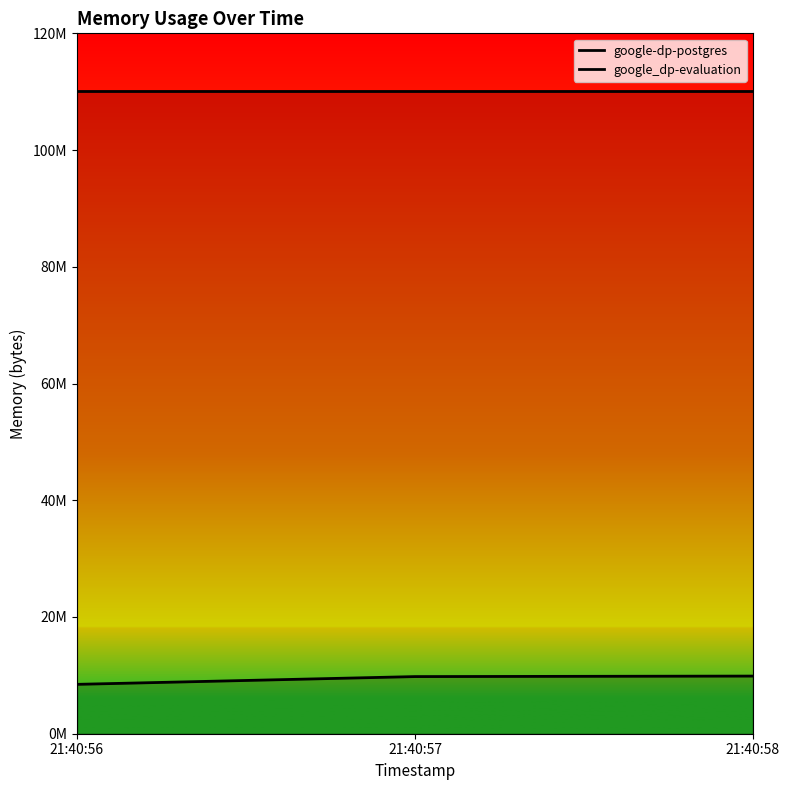

Which has a higher value, 21:40:58 or 21:40:56?

21:40:58